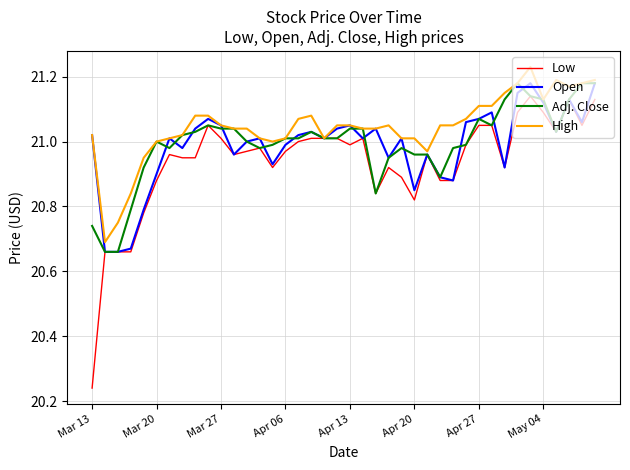

How many categories are shown in the chart?

40